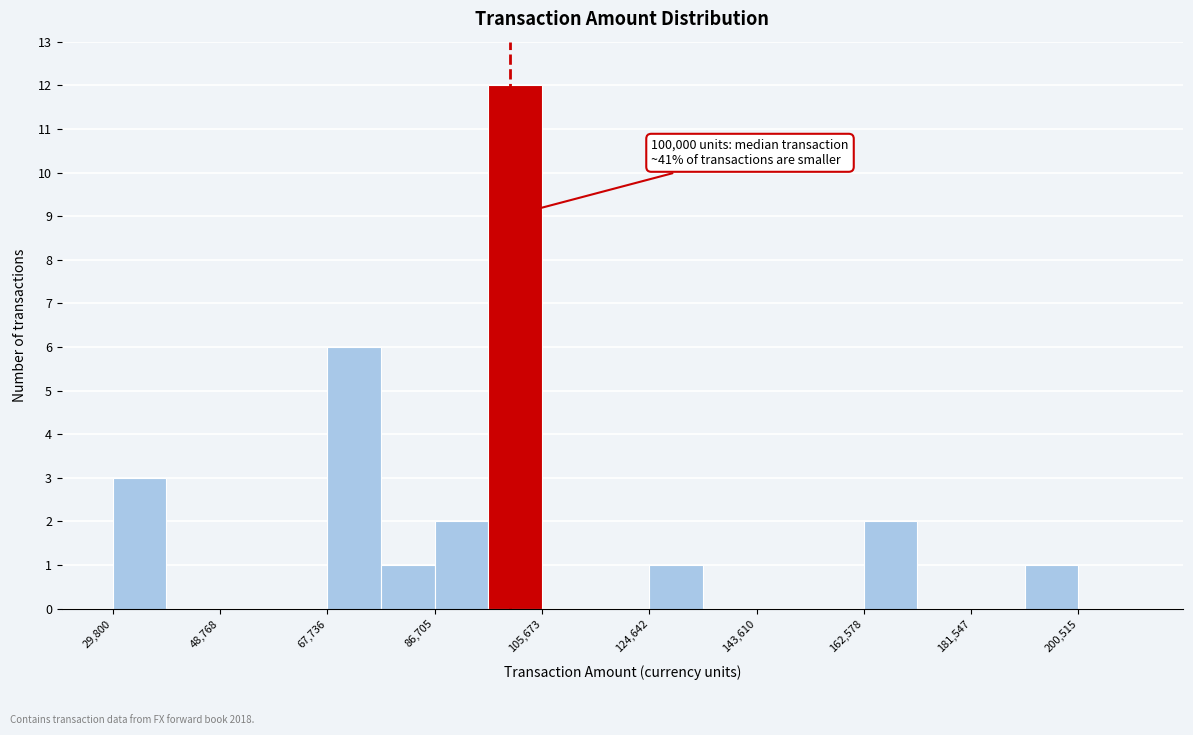

Which range on the x-axis has the tallest bar?

96000 to 106000